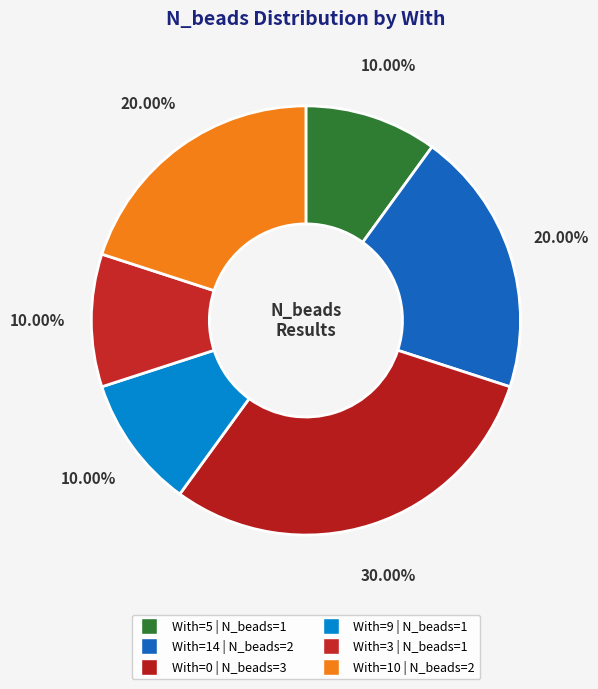

Count the number of slices in the pie.

6